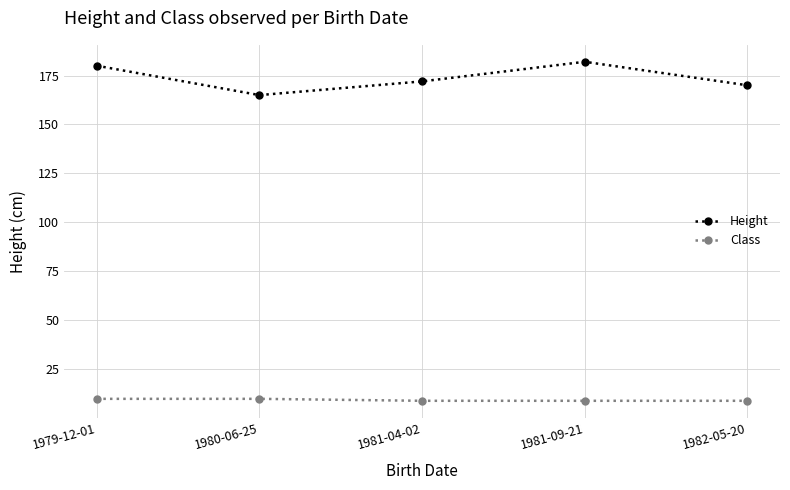

What position from the left is 1982-05-20?

5